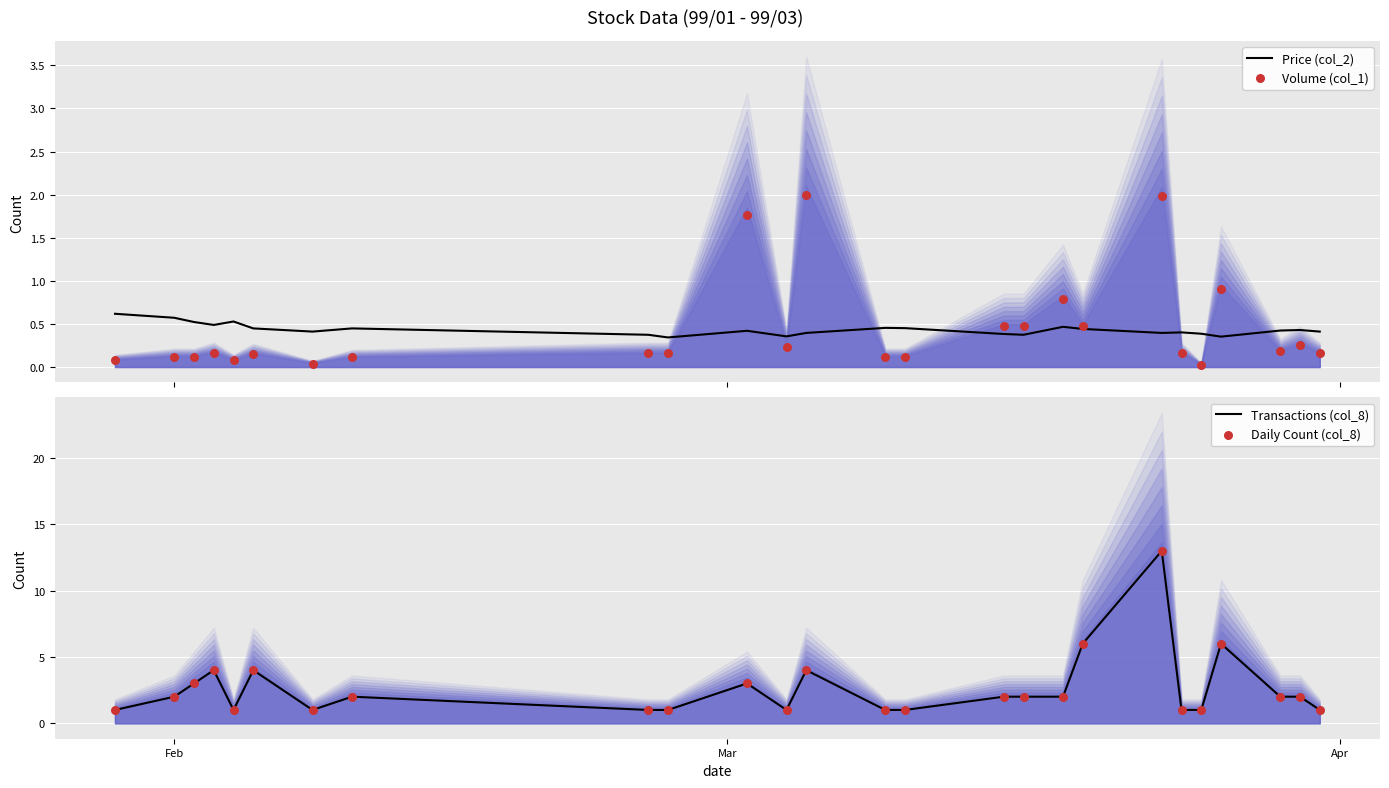

Is the value of Price (col_2) at Feb greater than the value of Volume (col_1) at 23?

Yes